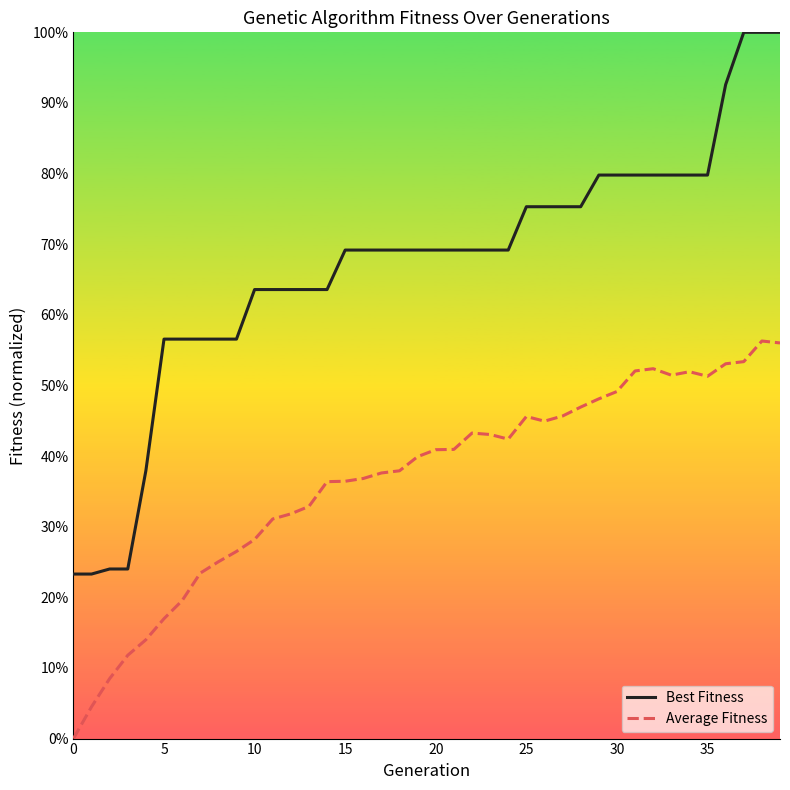

True or false: Average Fitness and Best Fitness intersect in this chart.

False